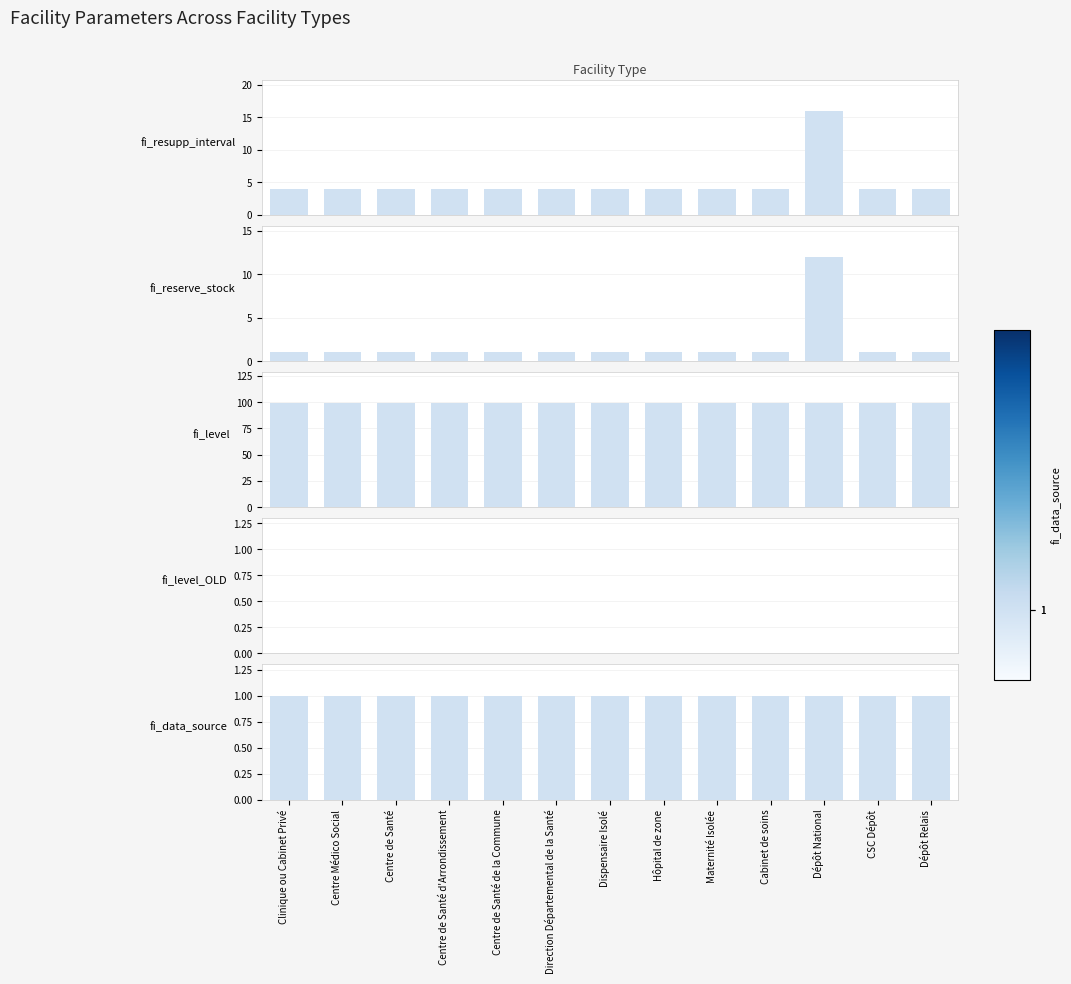

How many values in the fi_reserve_stock series exceed 1?

1